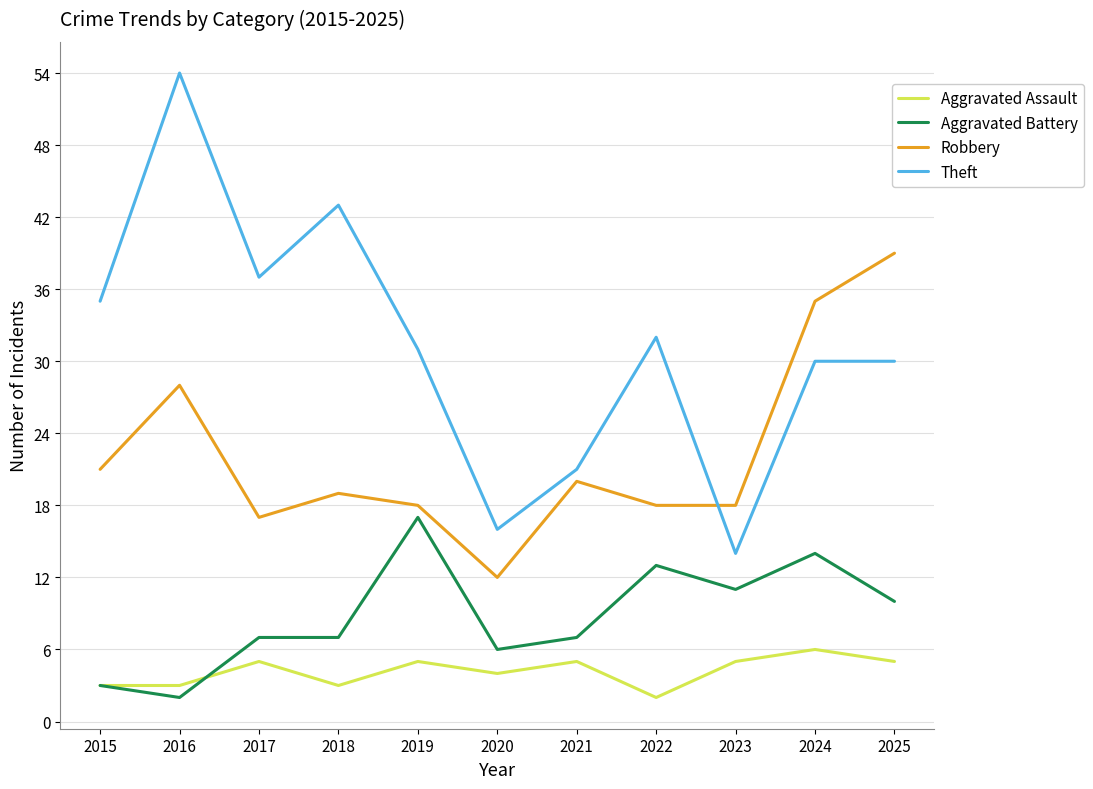

What is the difference between the maximum and second lowest values in the Aggravated Assault series?

3